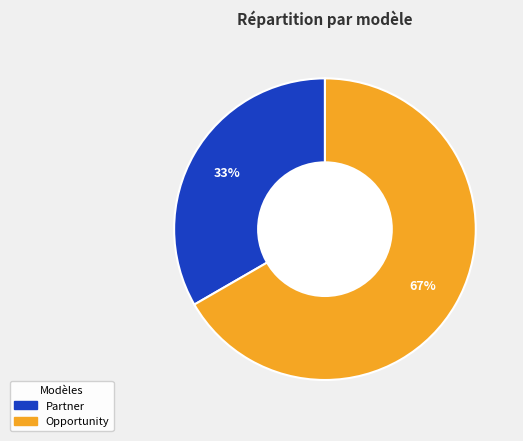

Is there any slice that represents more than half of the pie?

Yes